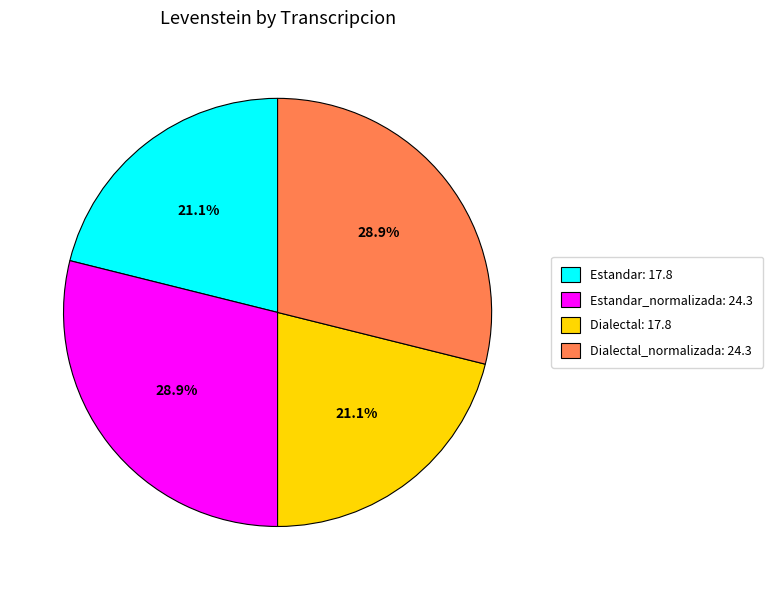

What percentage do Dialectal: 17.8 and Estandar: 17.8 together represent?

42.2%